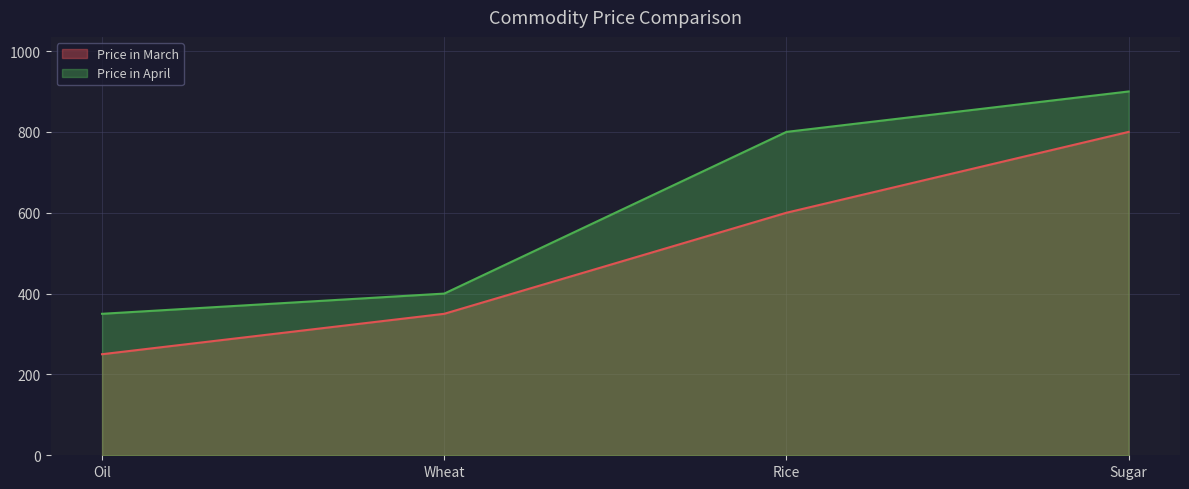

What is the value of the Price in April point at the 4th from the left?

900